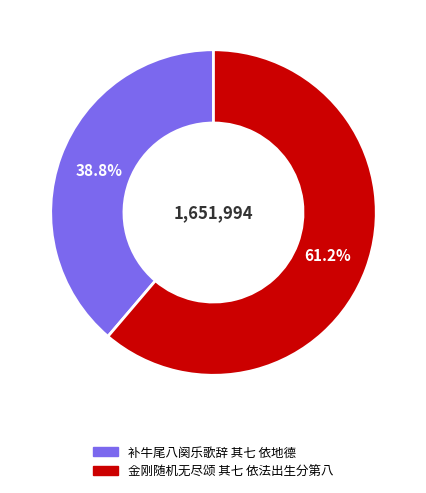

Which has a higher value, 金刚随机无尽颂 其七 依法出生分第八 or 补牛尾八阕乐歌辞 其七 依地德?

金刚随机无尽颂 其七 依法出生分第八